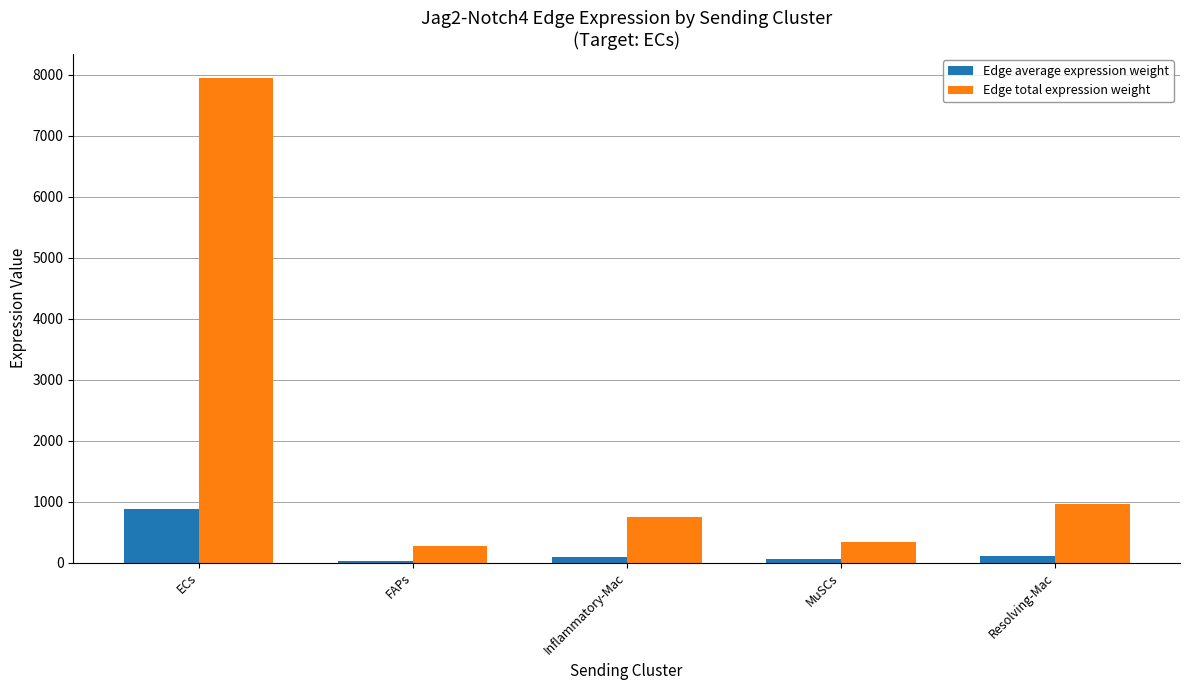

What position from the left is Inflammatory-Mac?

3